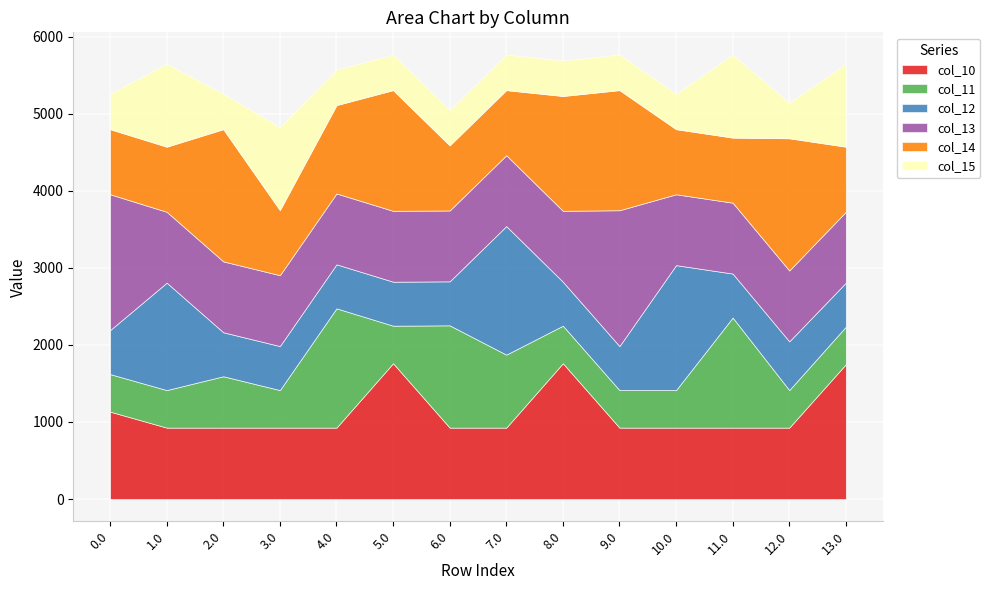

What is the value of the col_10 point at the 4th from the left?

926.9